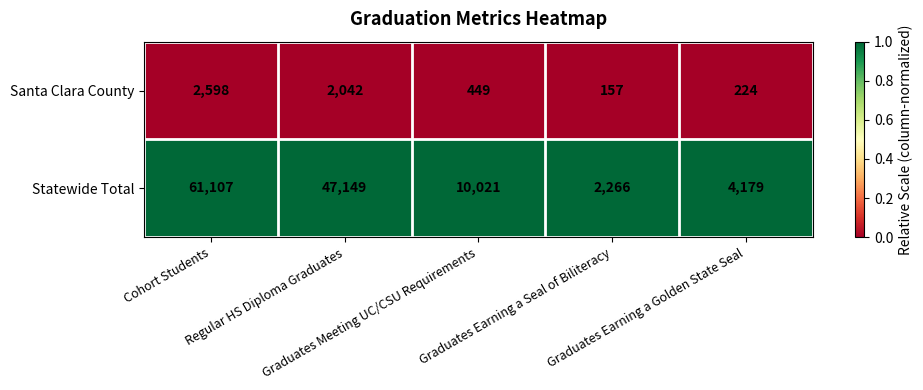

Which series has the largest range (max minus min)?

Statewide Total